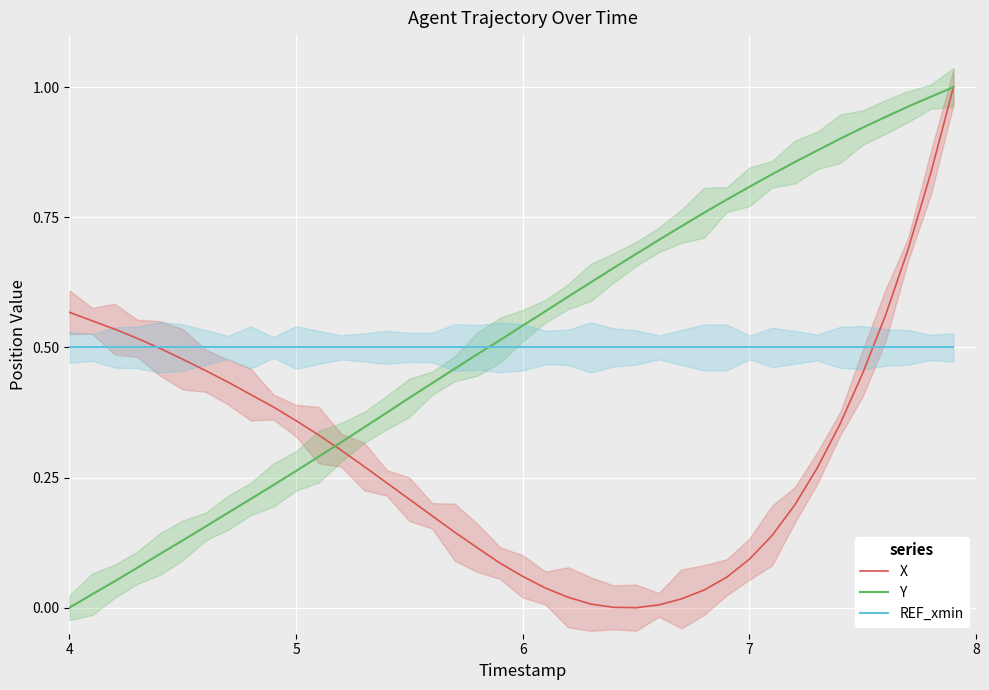

Is it true that Y equals 0.1 at 6?

False